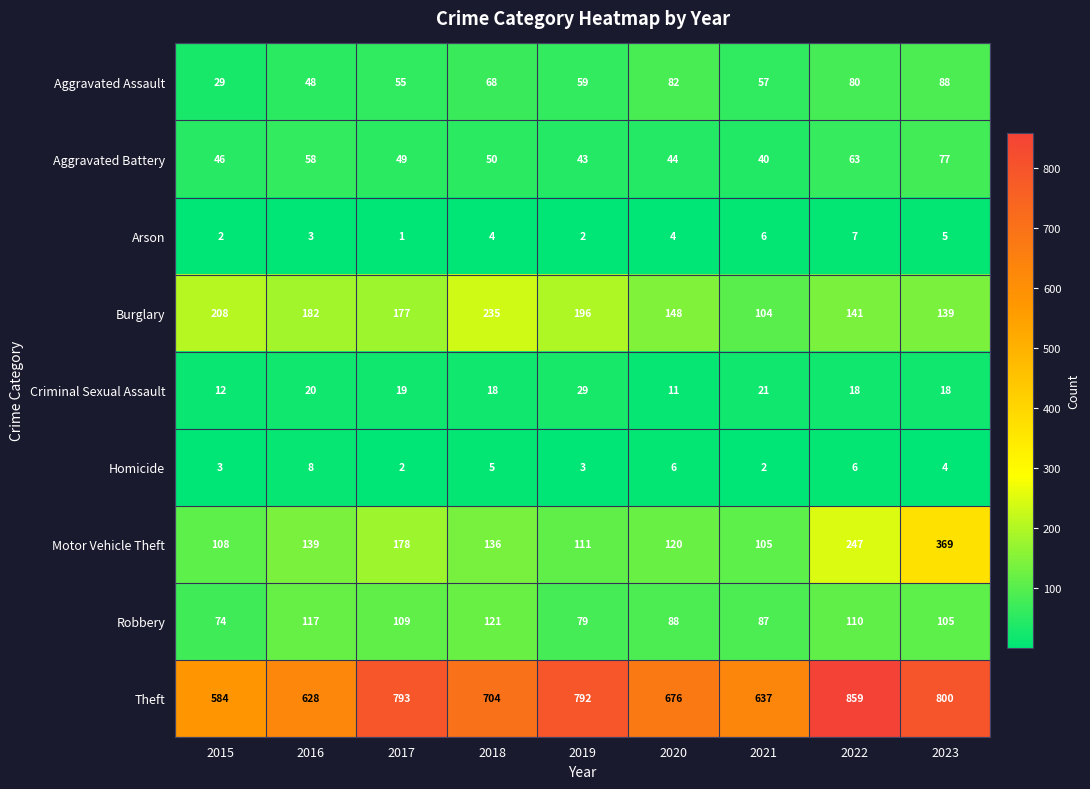

Which series has the largest total across all categories?

Theft